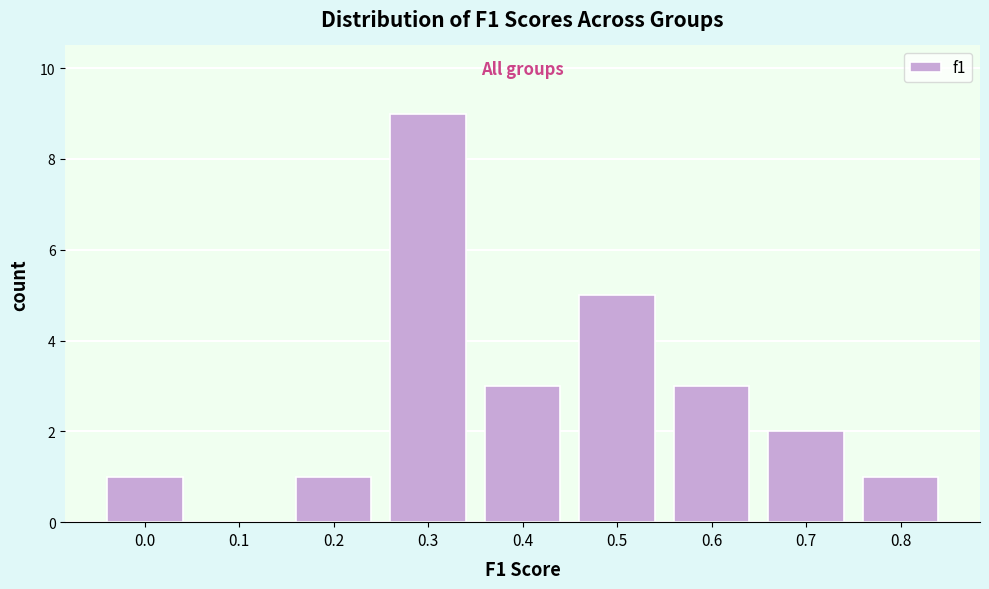

Reading left to right, transcribe all the data shown in this chart.

0.0=1	0.1=0	0.2=1	0.3=9	0.4=3	0.5=5	0.6=3	0.7=2	0.8=1